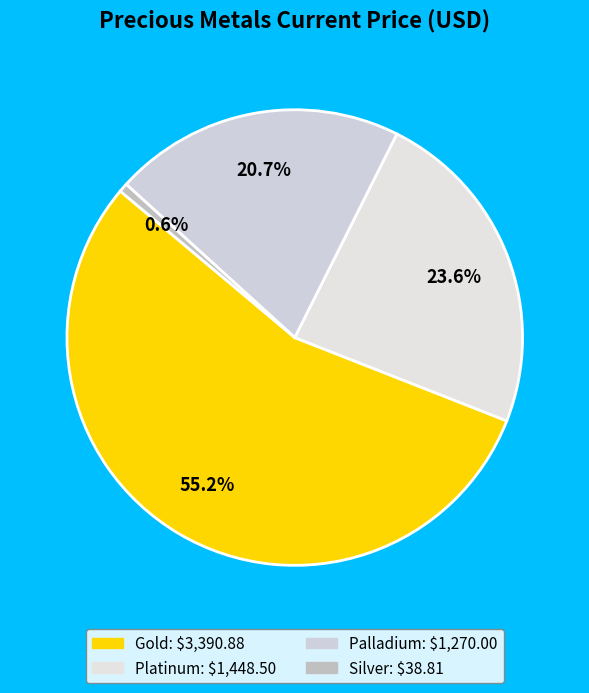

How many segments does this pie chart have?

4